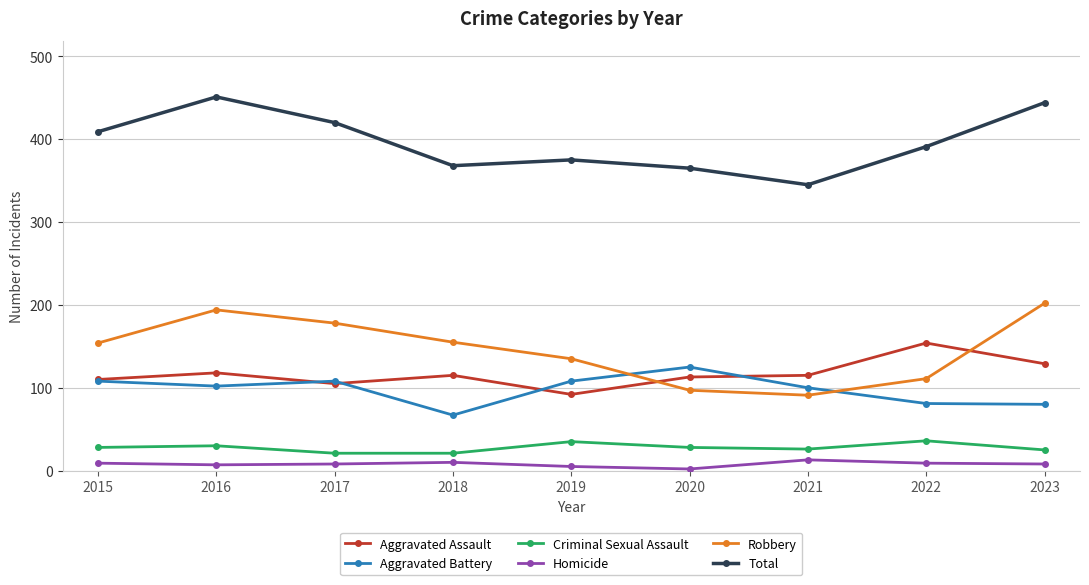

How many lines are shown in the chart?

6